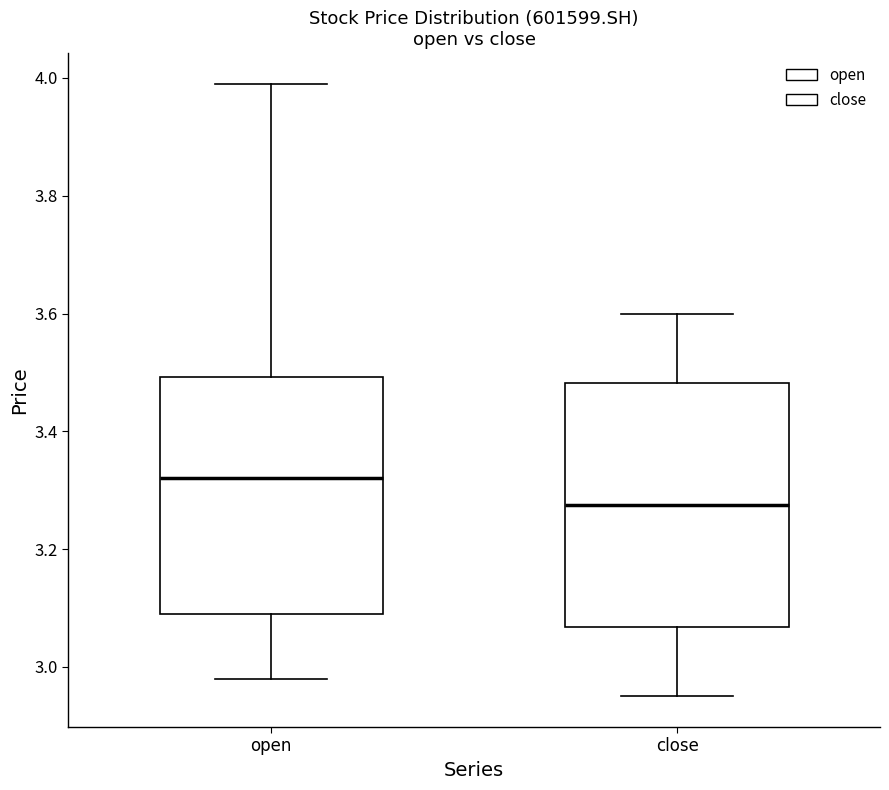

Where does the upper whisker of the box for close end on the y-axis? The values are not printed on the chart, so give them approximately, as read against the axis.

3.60